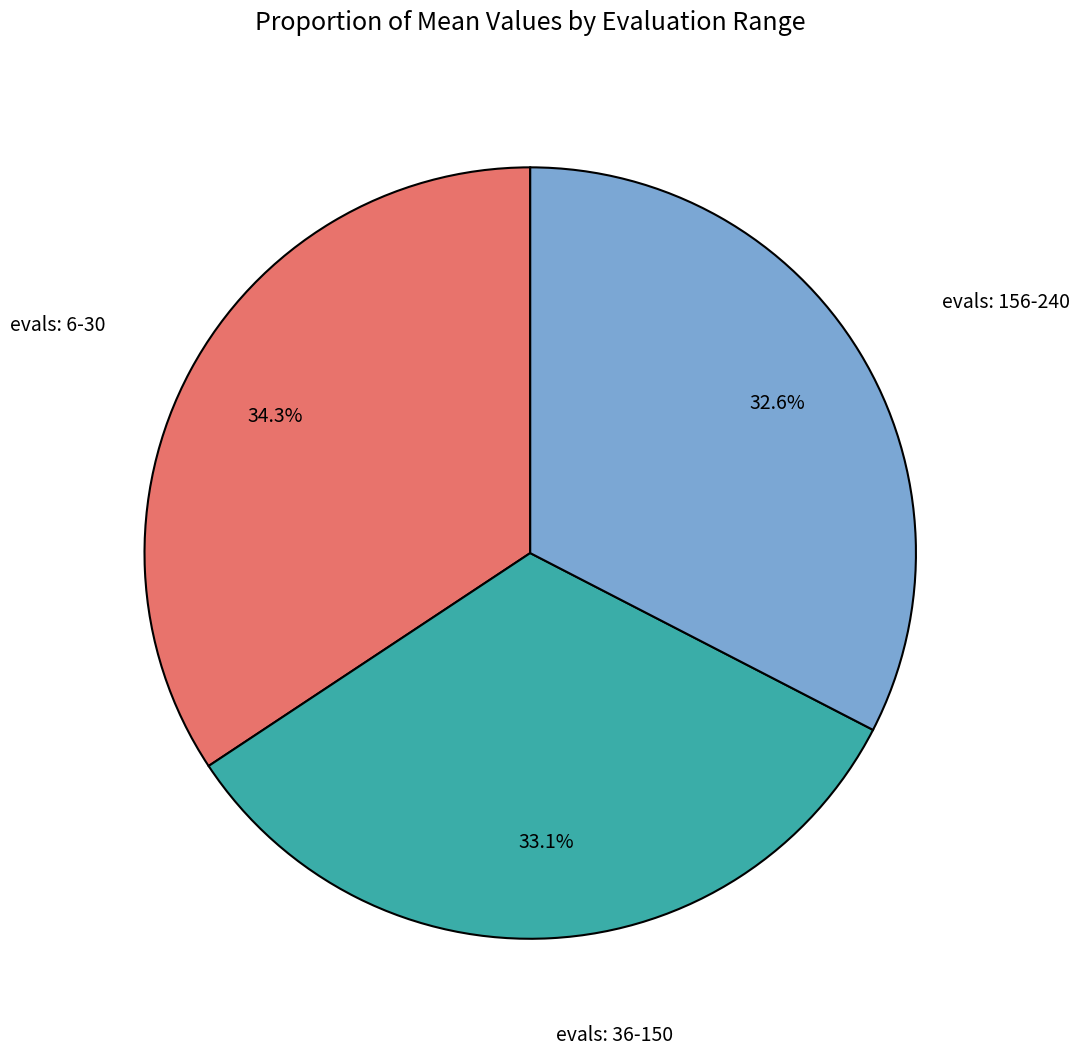

Is there a majority slice in this chart?

No